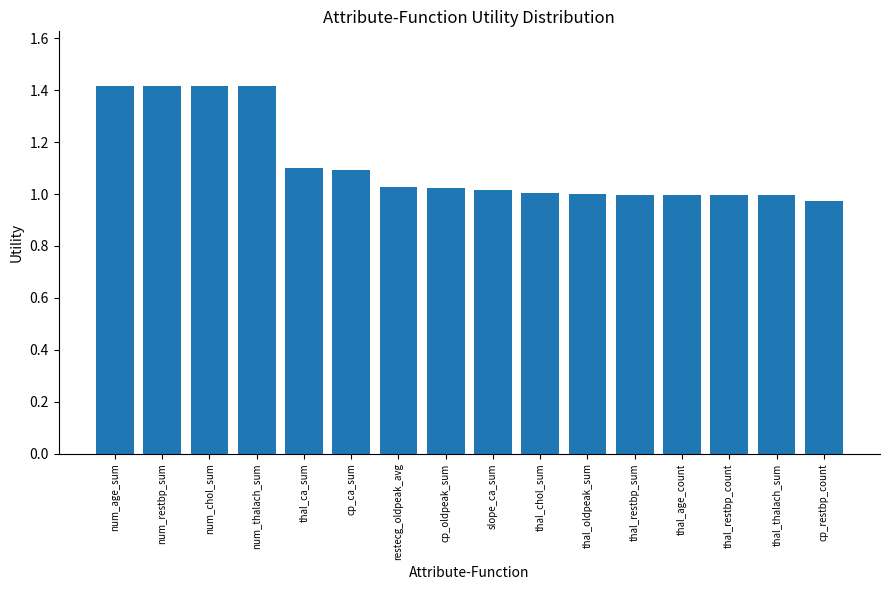

What is the sum of all values?

17.9